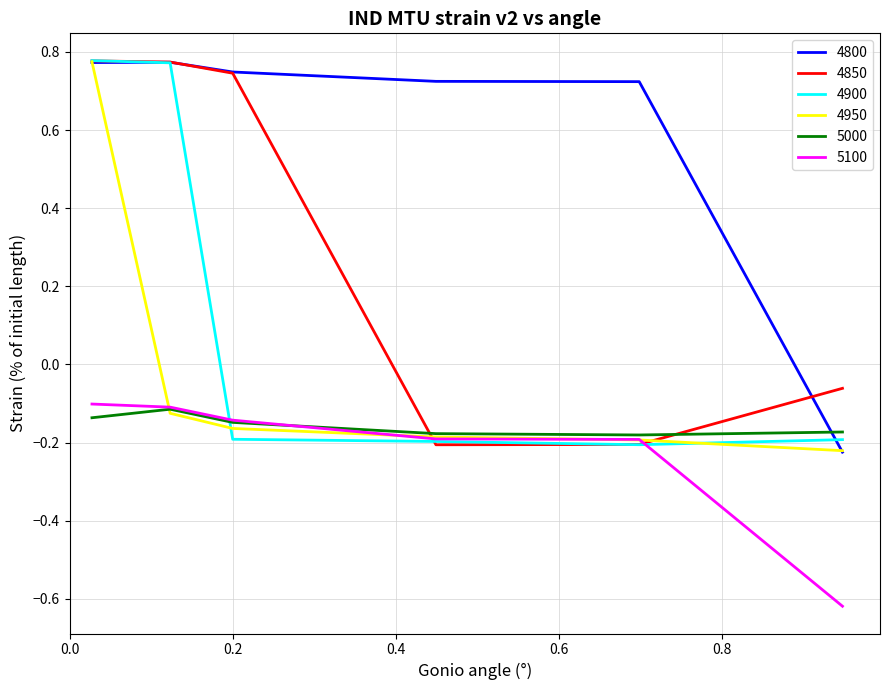

What is the sum of all 4850 values?

1.8